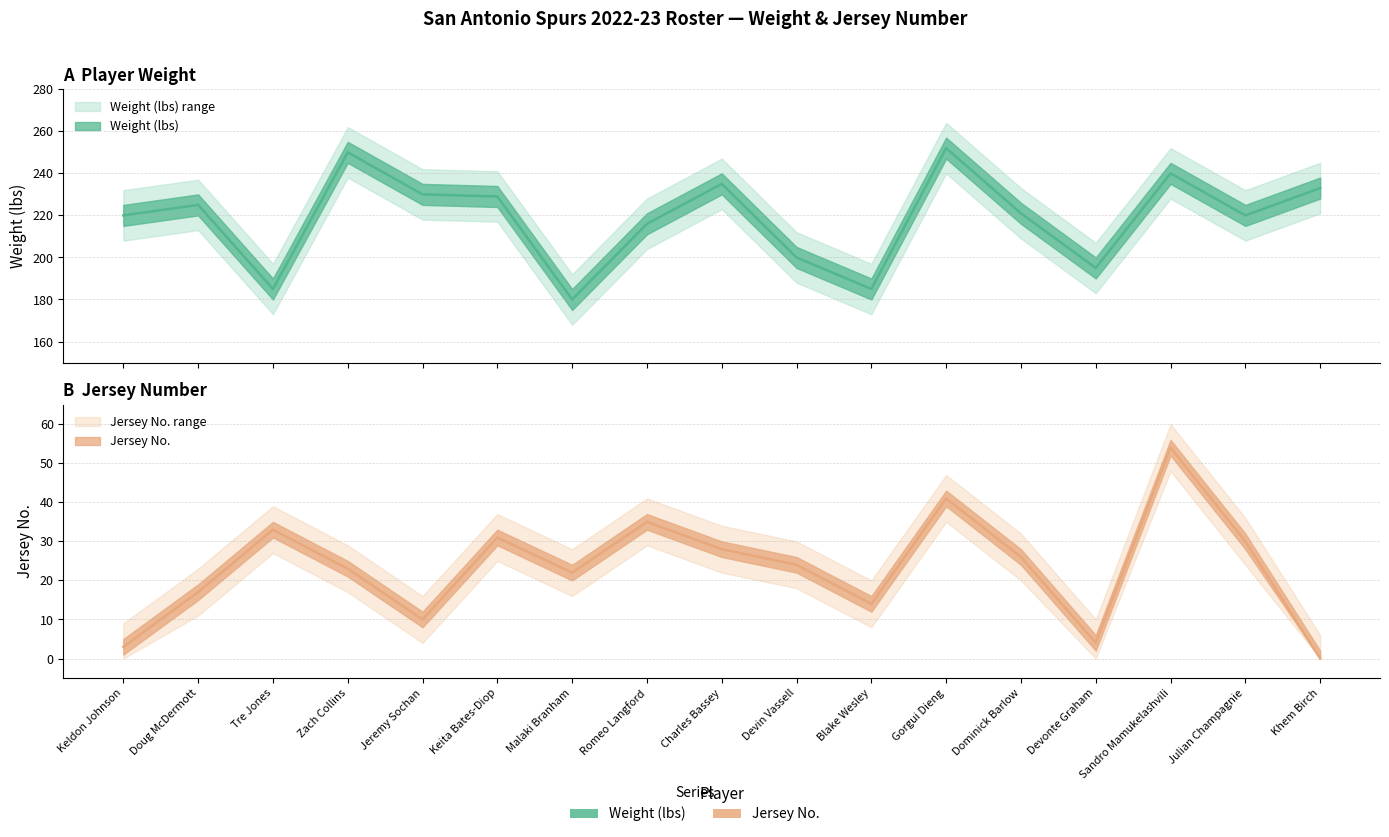

List the labels in order of Wt value, largest first.

Gorgui Dieng, Zach Collins, Sandro Mamukelashvili, Charles Bassey, Khem Birch, Jeremy Sochan, Keita Bates-Diop, Doug McDermott, Dominick Barlow, Keldon Johnson, Julian Champagnie, Romeo Langford, Devin Vassell, Devonte Graham, Tre Jones, Blake Wesley, Malaki Branham